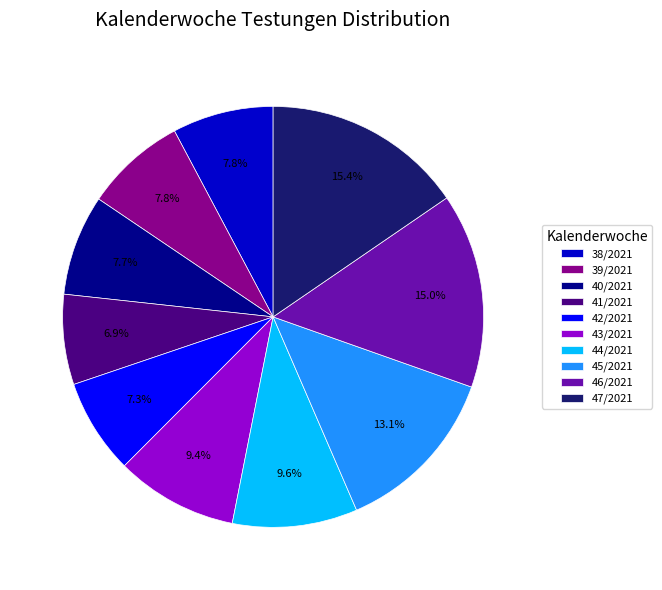

The 38/2021 slice represents 22% of the pie. True or false?

False